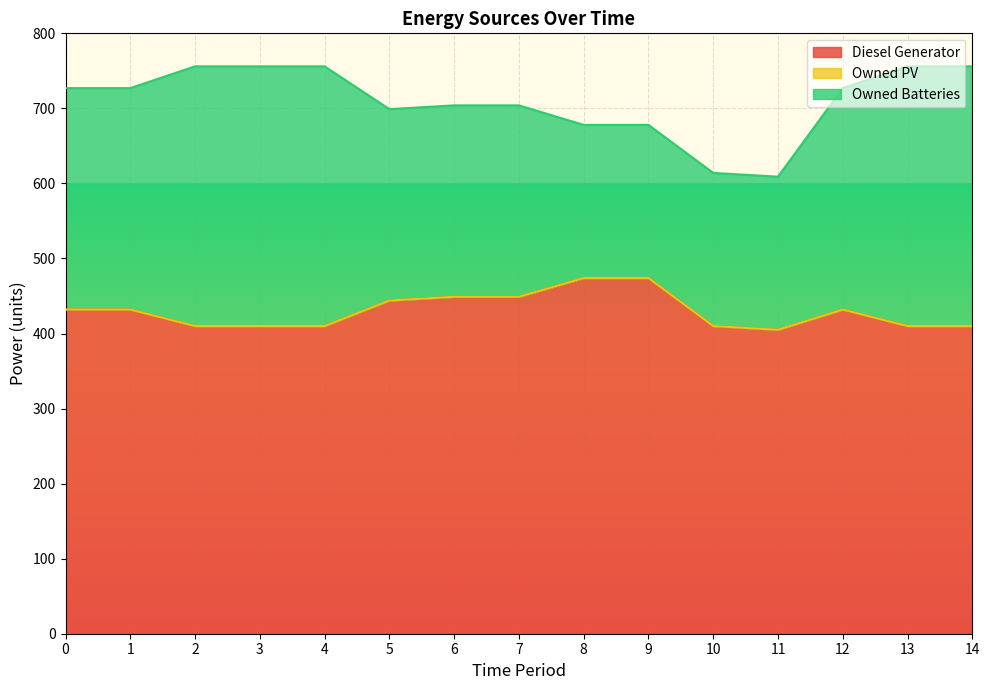

List the labels in order of Owned PV value, smallest first.

0, 1, 2, 3, 4, 5, 6, 7, 8, 9, 10, 11, 12, 13, 14